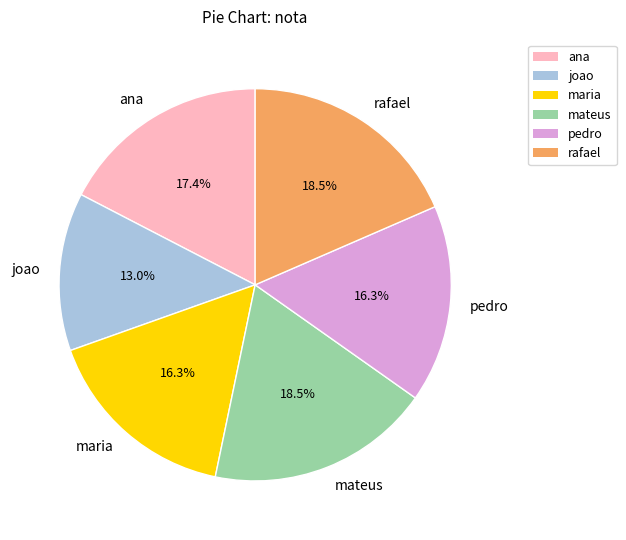

Does joao account for over 50% of the chart?

No